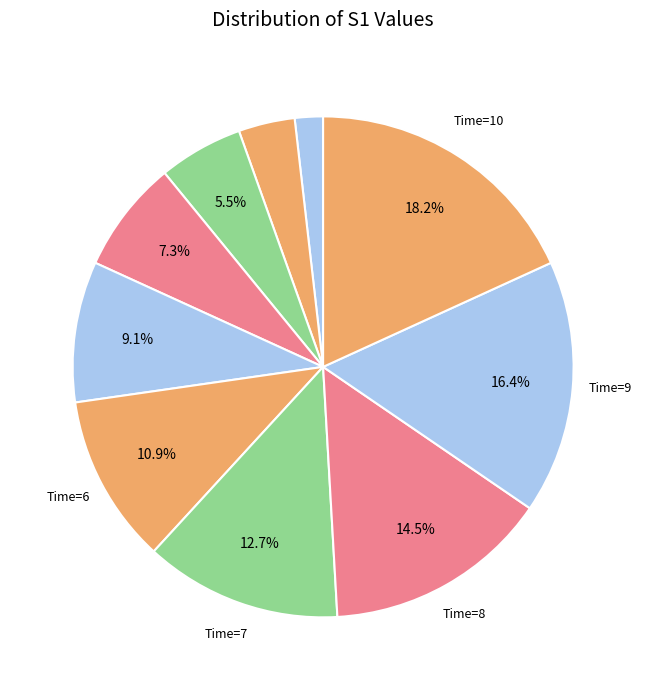

How many slices are in this pie chart?

10